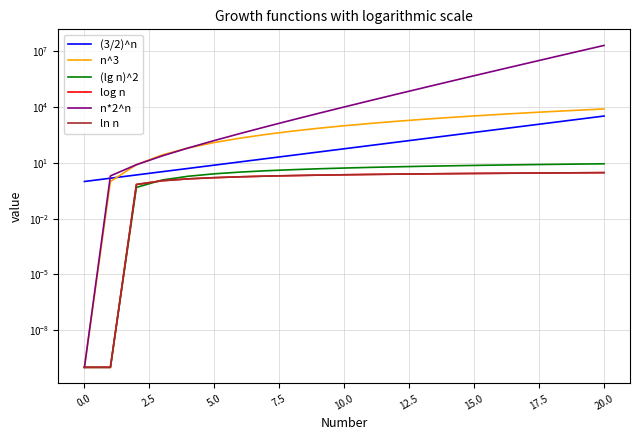

Is this an area chart (filled region under the line)?

No